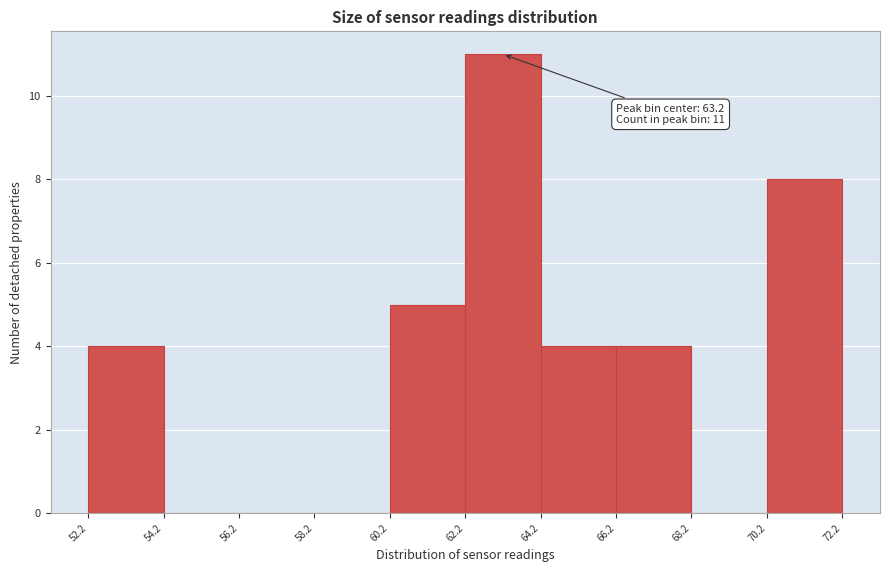

Which range on the x-axis has the tallest bar?

62.2 to 64.2